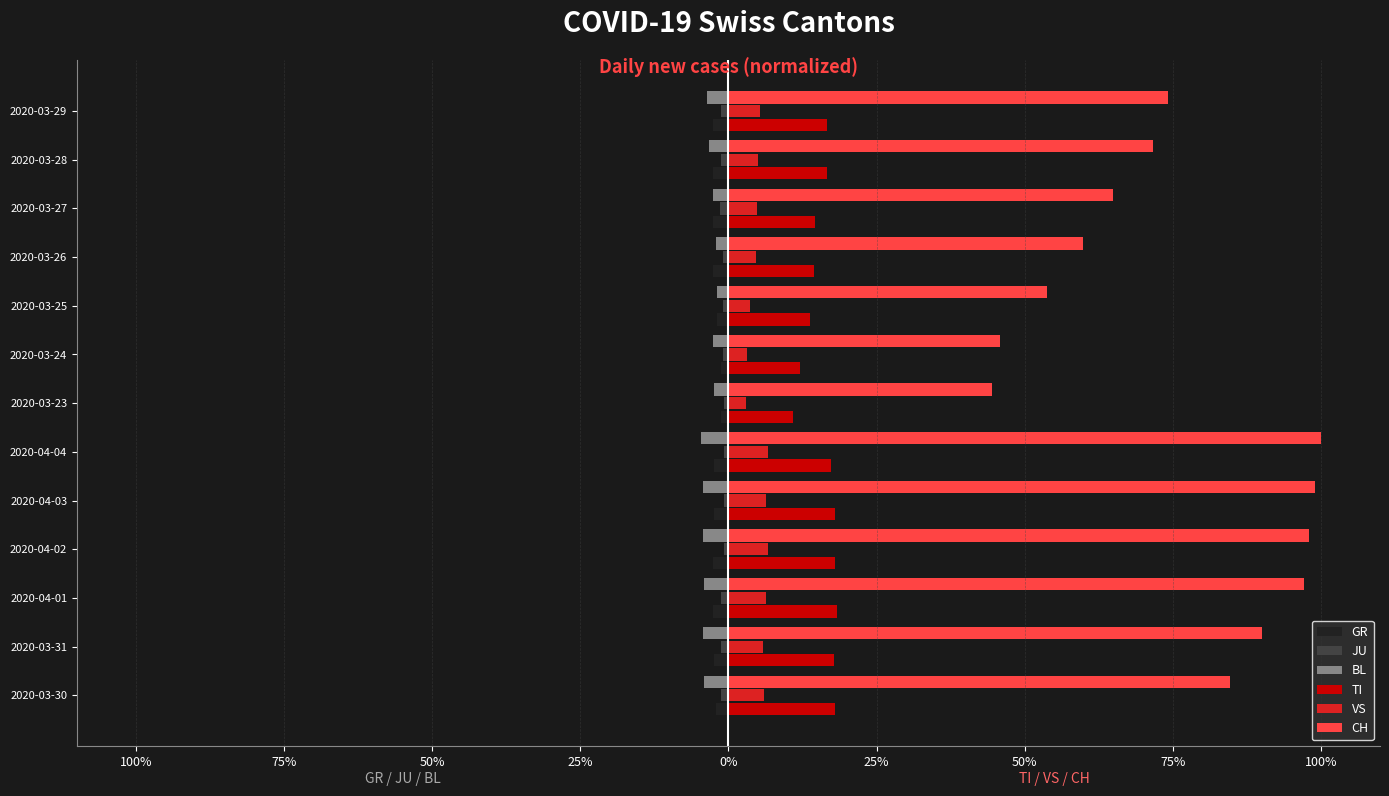

Are the bars grouped side by side (vs. stacked)?

Yes